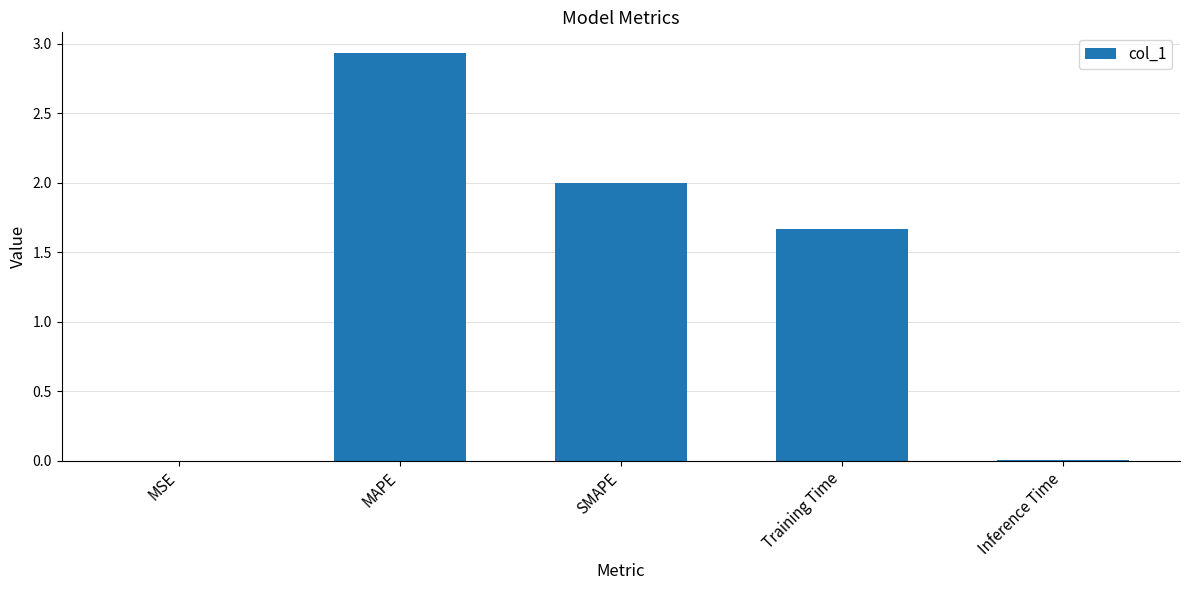

Where does the data first go above 1?

MAPE